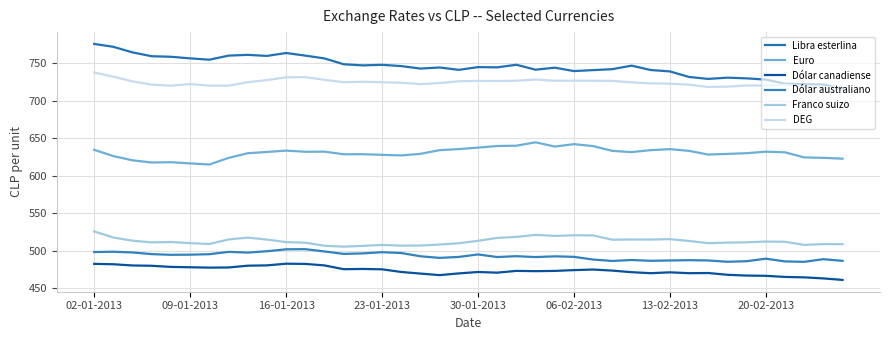

What is the difference between the maximum and second lowest values in the Euro series?

28.2